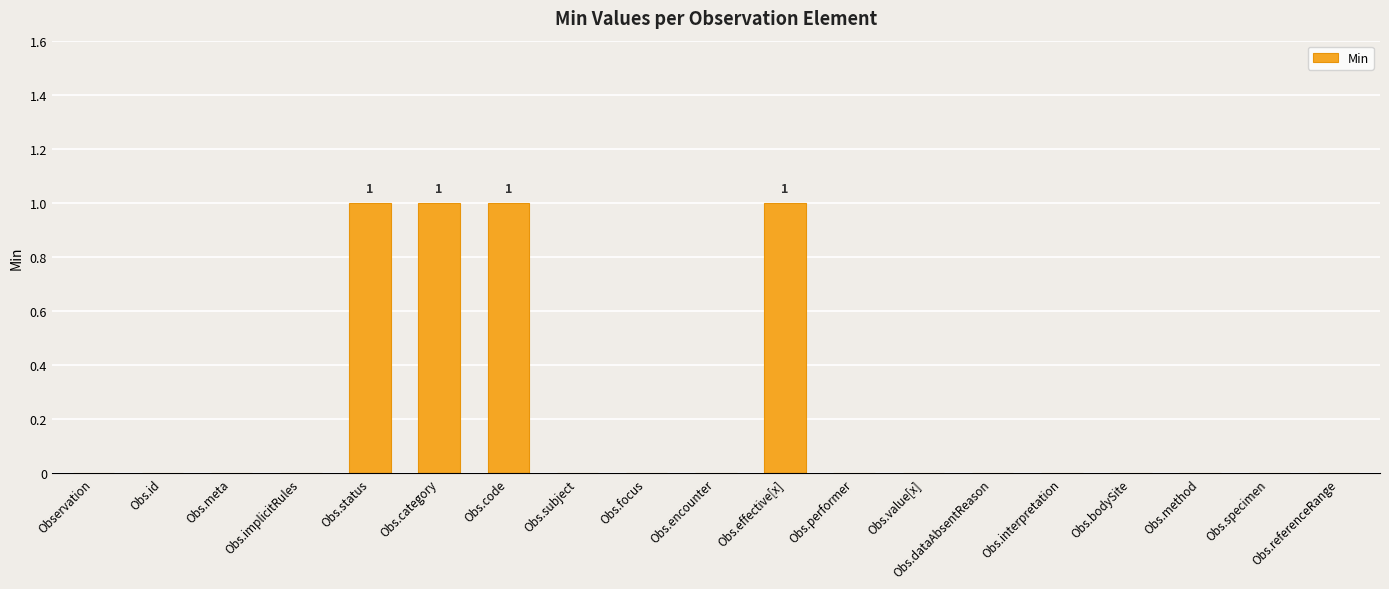

What is the sum of all values?

4